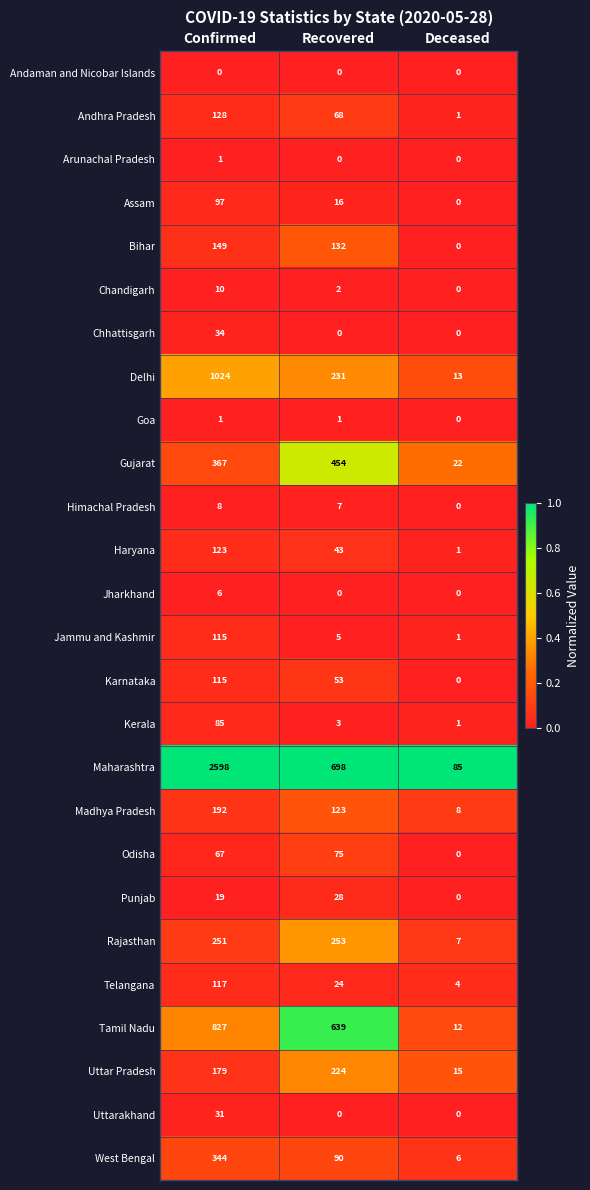

What is the spread (max minus min) of values at Confirmed?

2598